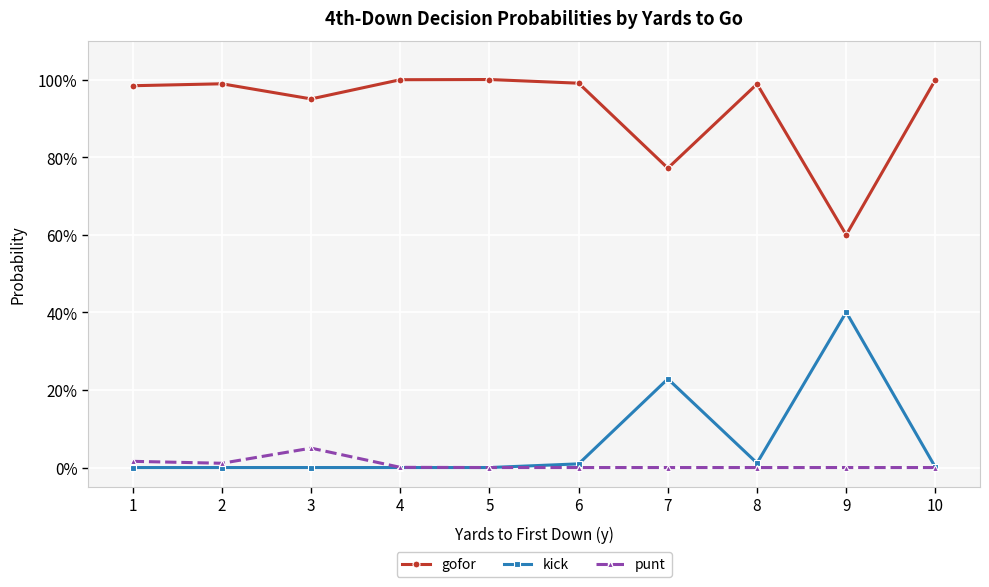

What are all the series names shown in the legend?

gofor, kick, punt